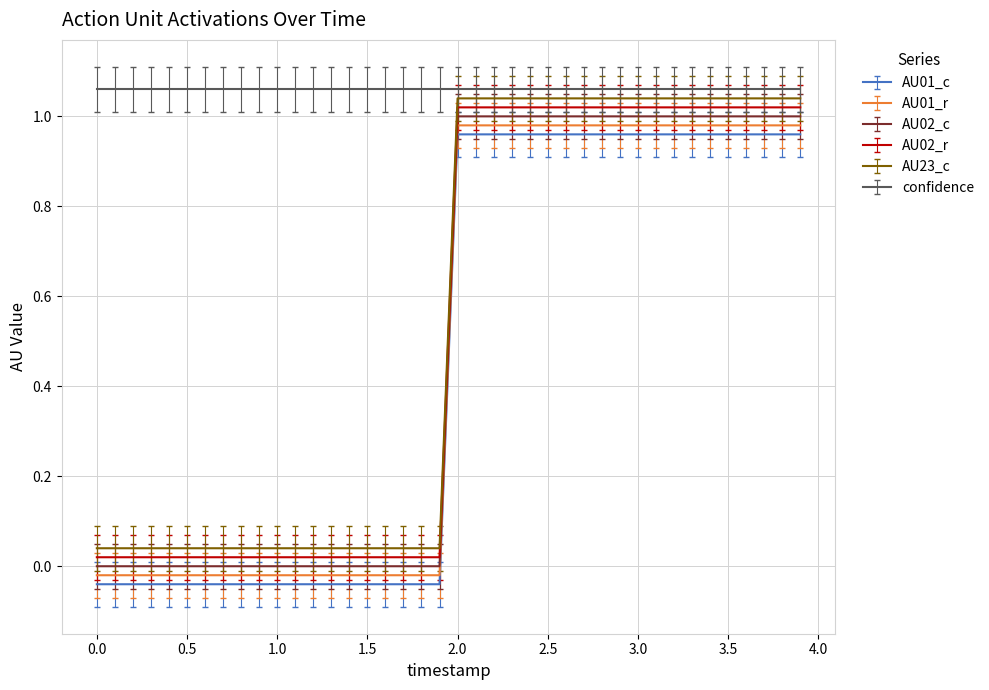

True or false: AU01_c and AU23_c cross at least once.

False